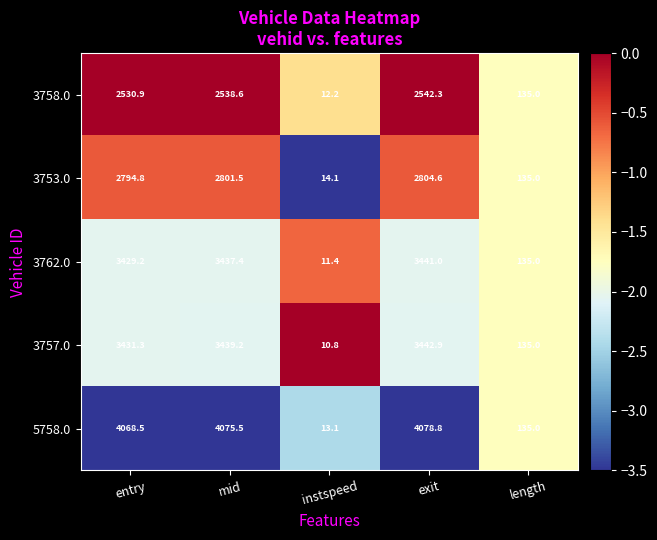

How many categories are shown in the chart?

5